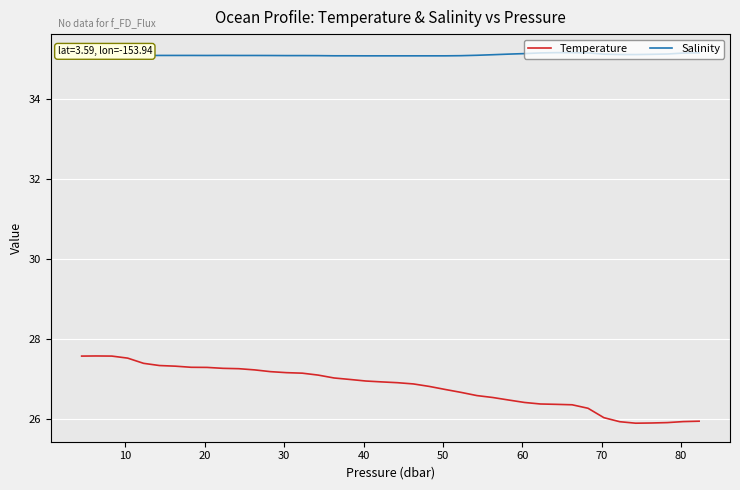

What is the maximum value for Temperature?

27.6